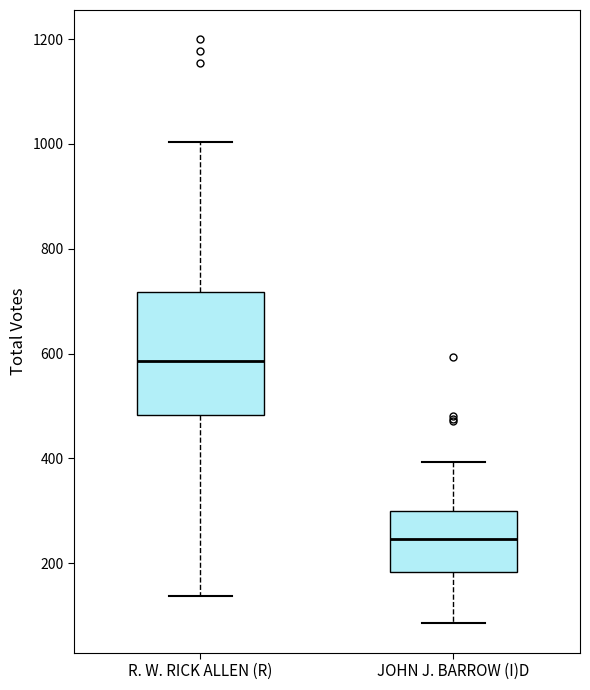

Reading left to right, read every box against the y-axis: the position of its median line, the range the box covers, and the ends of its whiskers. The values are not printed on the chart, so give them approximately, as read against the axis.

R. W. RICK ALLEN (R): median 580, box 480 to 720, whiskers 140 to 1000
JOHN J. BARROW (I)D: median 240, box 180 to 300, whiskers 80 to 400